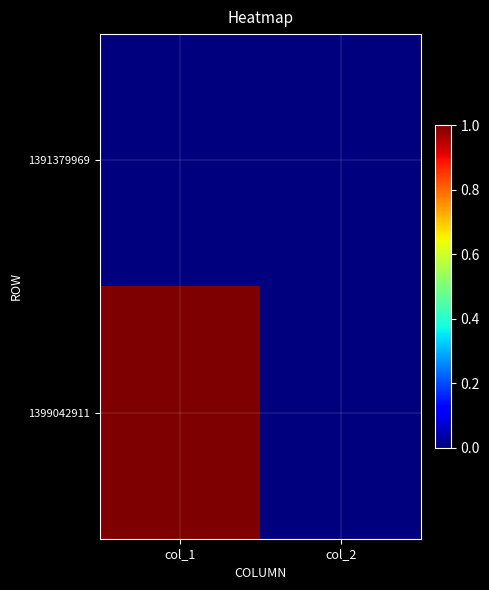

What is the total value across all series at col_1?

1